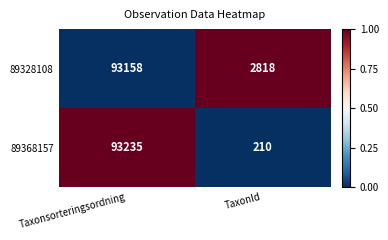

Count the number of data series in this chart.

2